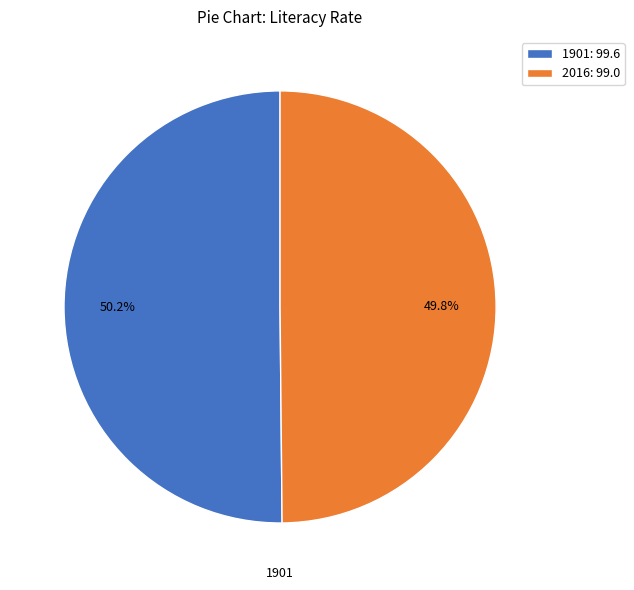

What portion of the pie excludes 2016?

50.2%